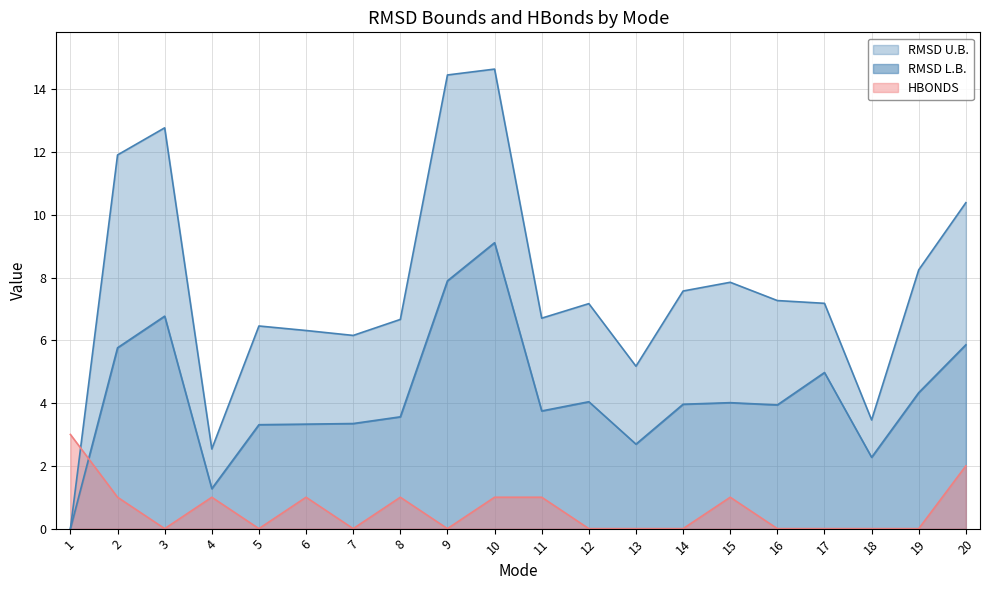

Reading left to right, what are all the values shown in this chart?

RMSD L.B.: 0.0	5.8	6.8	1.3	3.3	3.3	3.3	3.6	7.9	9.1	3.7	4.0	2.7	4.0	4.0	3.9	5.0	2.3	4.3	5.9
RMSD U.B.: 0.0	11.9	12.8	2.5	6.5	6.3	6.2	6.7	14.5	14.6	6.7	7.2	5.2	7.6	7.8	7.3	7.2	3.5	8.2	10.4
HBONDS: 3.0	1.0	0.0	1.0	0.0	1.0	0.0	1.0	0.0	1.0	1.0	0.0	0.0	0.0	1.0	0.0	0.0	0.0	0.0	2.0